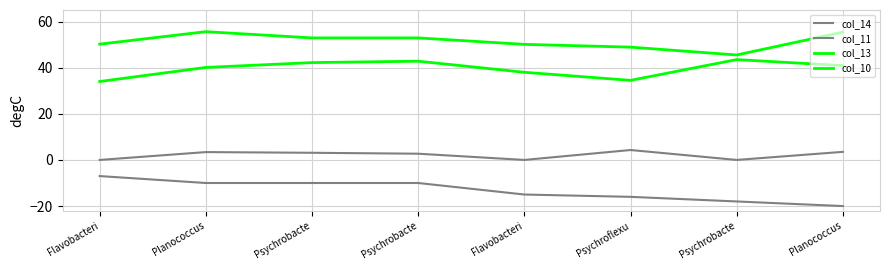

Is this an area chart (filled region under the line)?

No